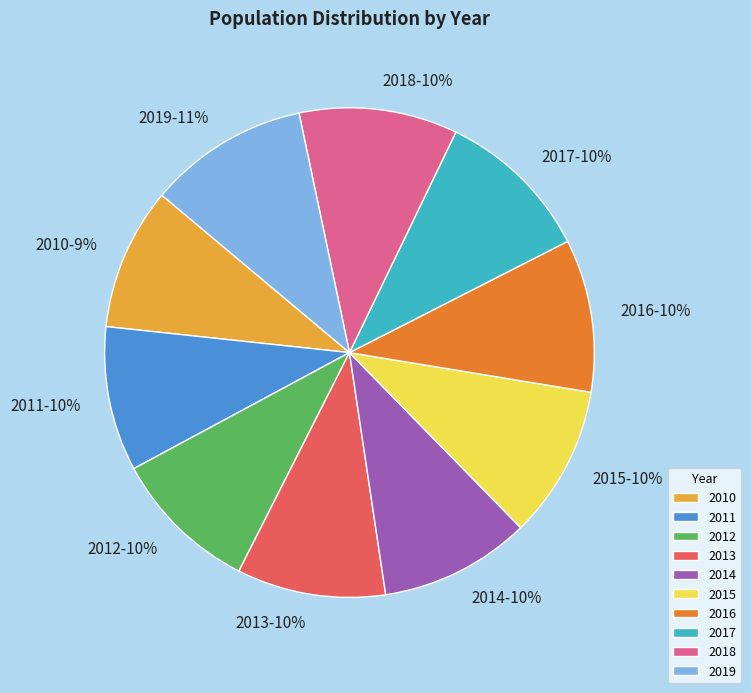

Is the sum of 2014 and 2015 greater than half?

No